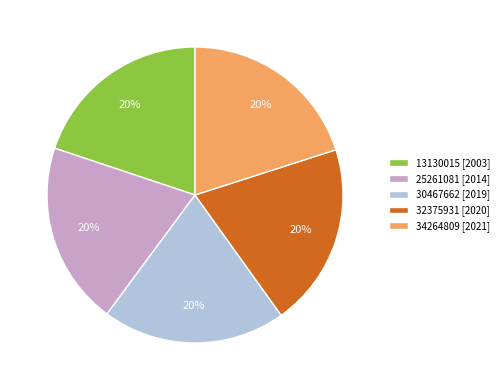

What is the ratio of the value at 34264809 [2021] to the value at 25261081 [2014]?

1.0